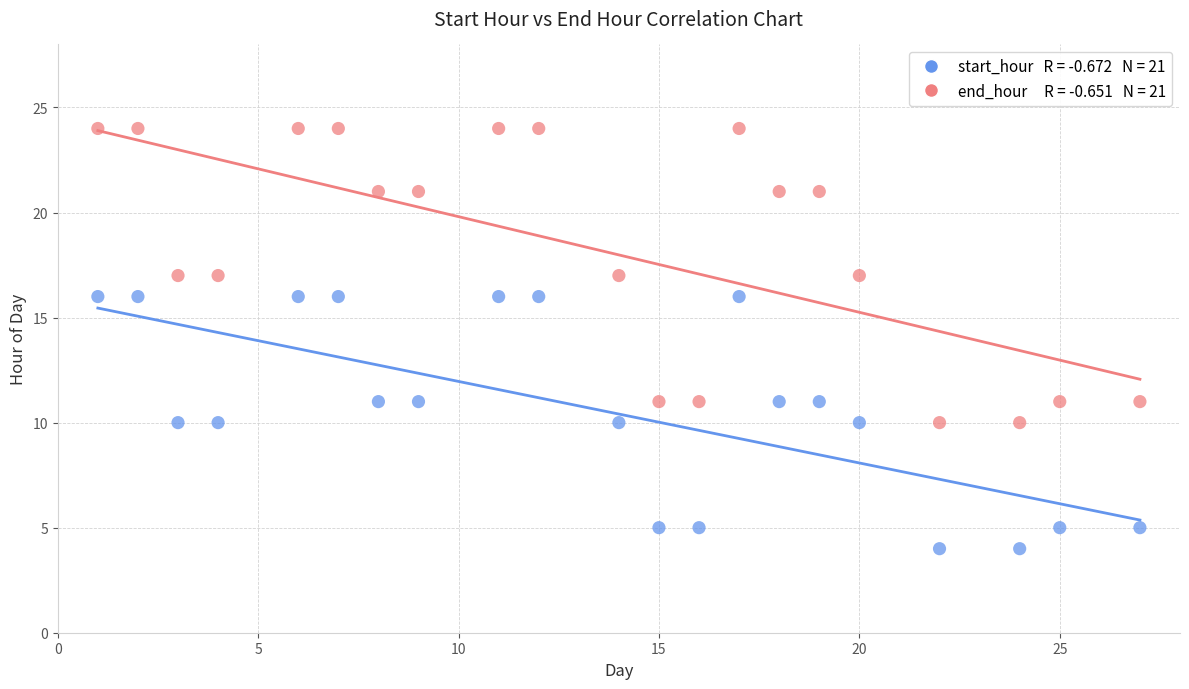

Across all data points, what is the range of X values (max minus min)?

26